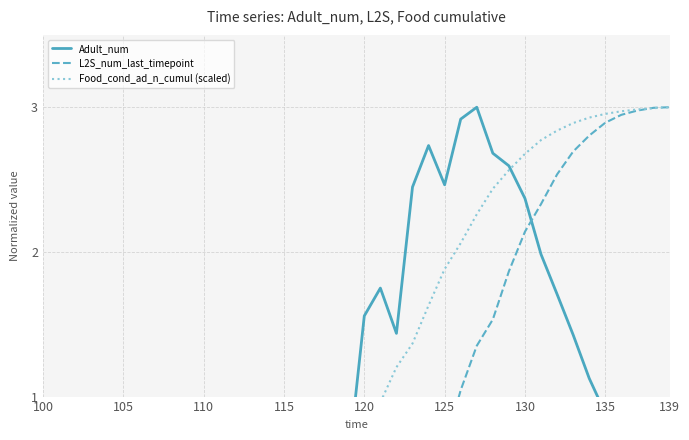

At which category does L2S_num_last_timepoint reach its first local valley?

13